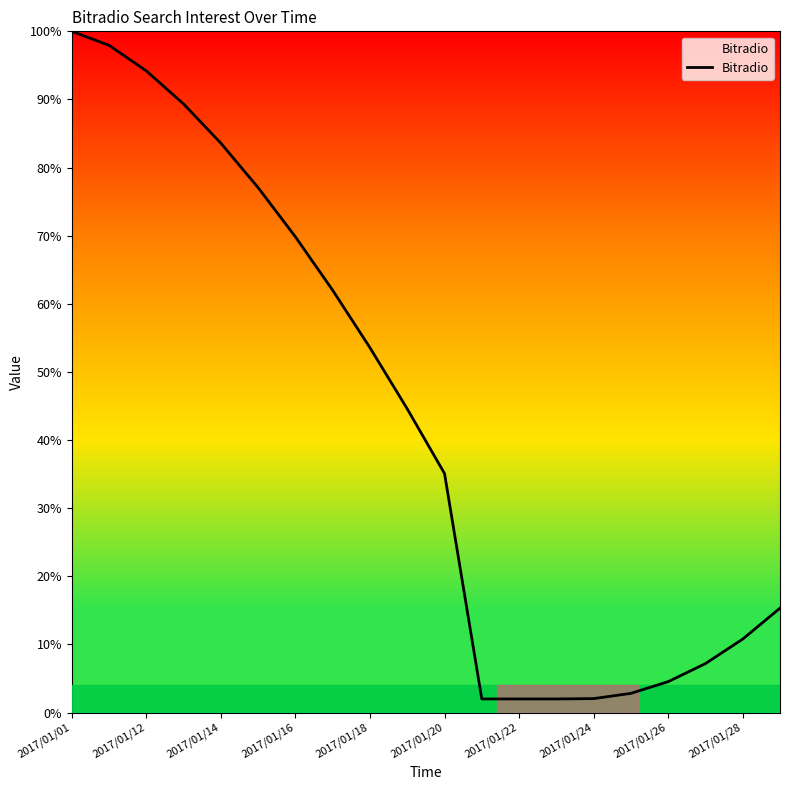

What is the maximum value shown in the chart?

100.0